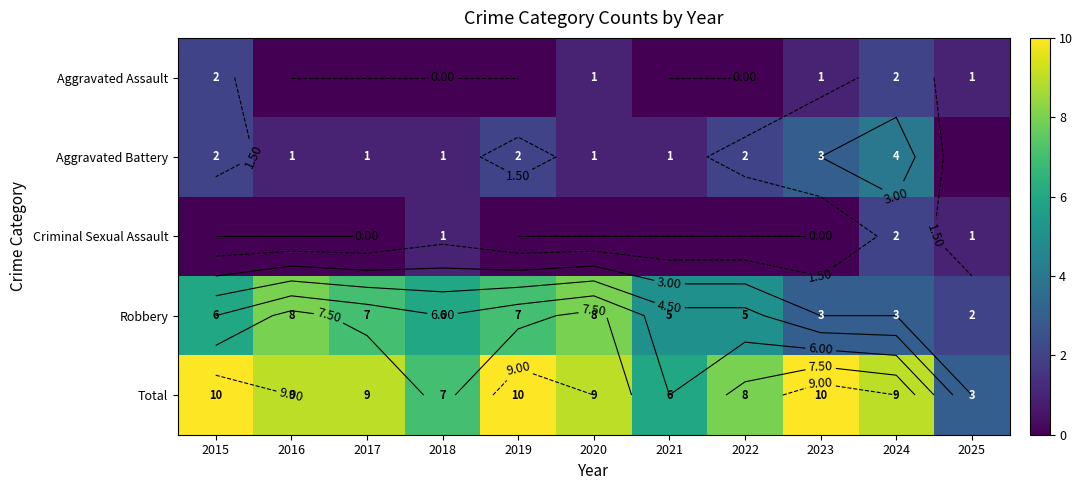

What is the difference between the highest and lowest values at 2018?

7